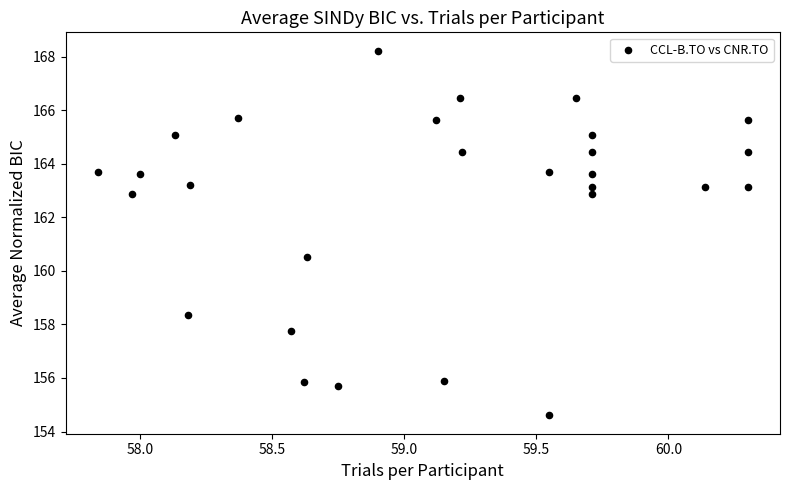

What Y value in the scatter plot is closest to 161?

160.5